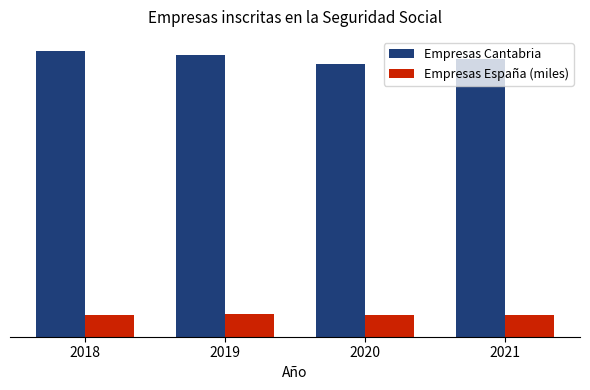

At which category is the sum across all series the highest?

2018